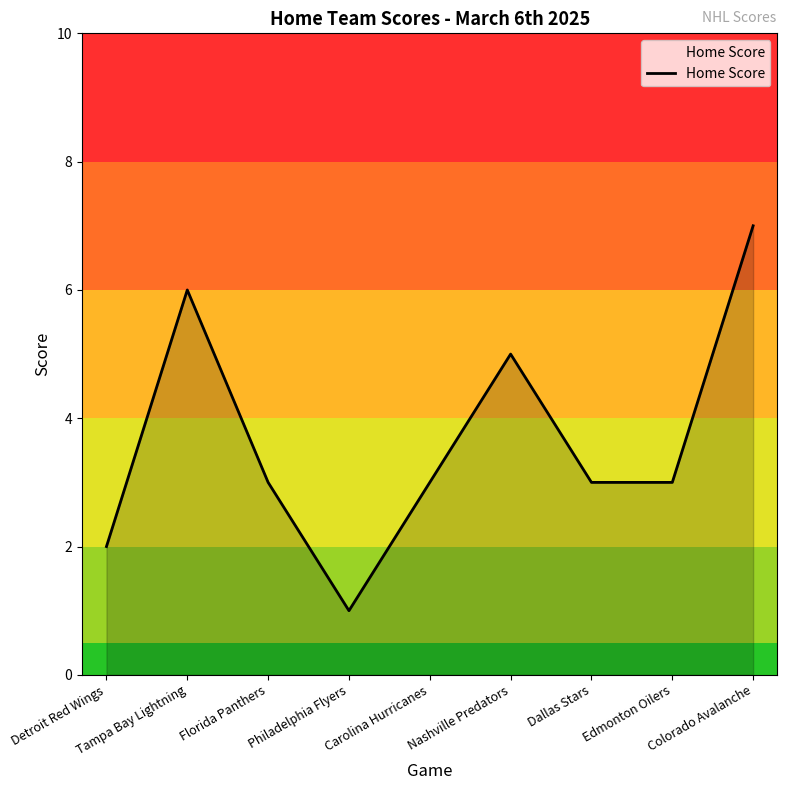

True or false: there are more than 2 points higher than both neighbors.

False